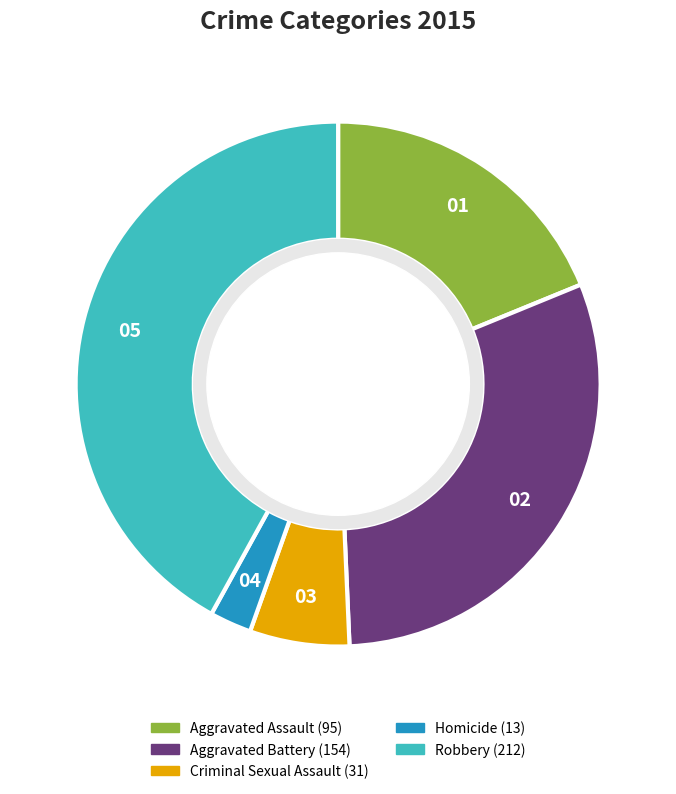

Which category has the biggest portion of the pie?

Robbery